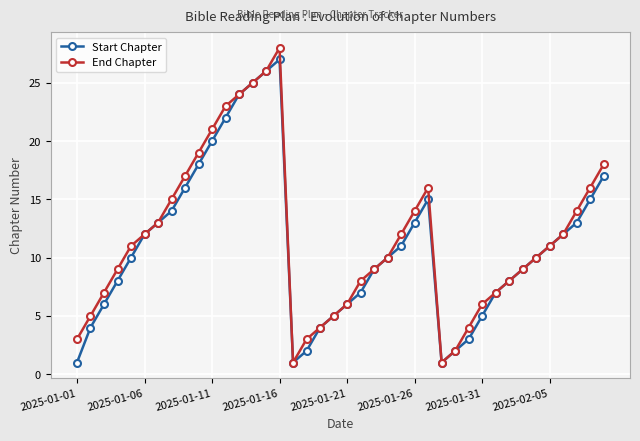

Does the chart have visible grid lines?

Yes